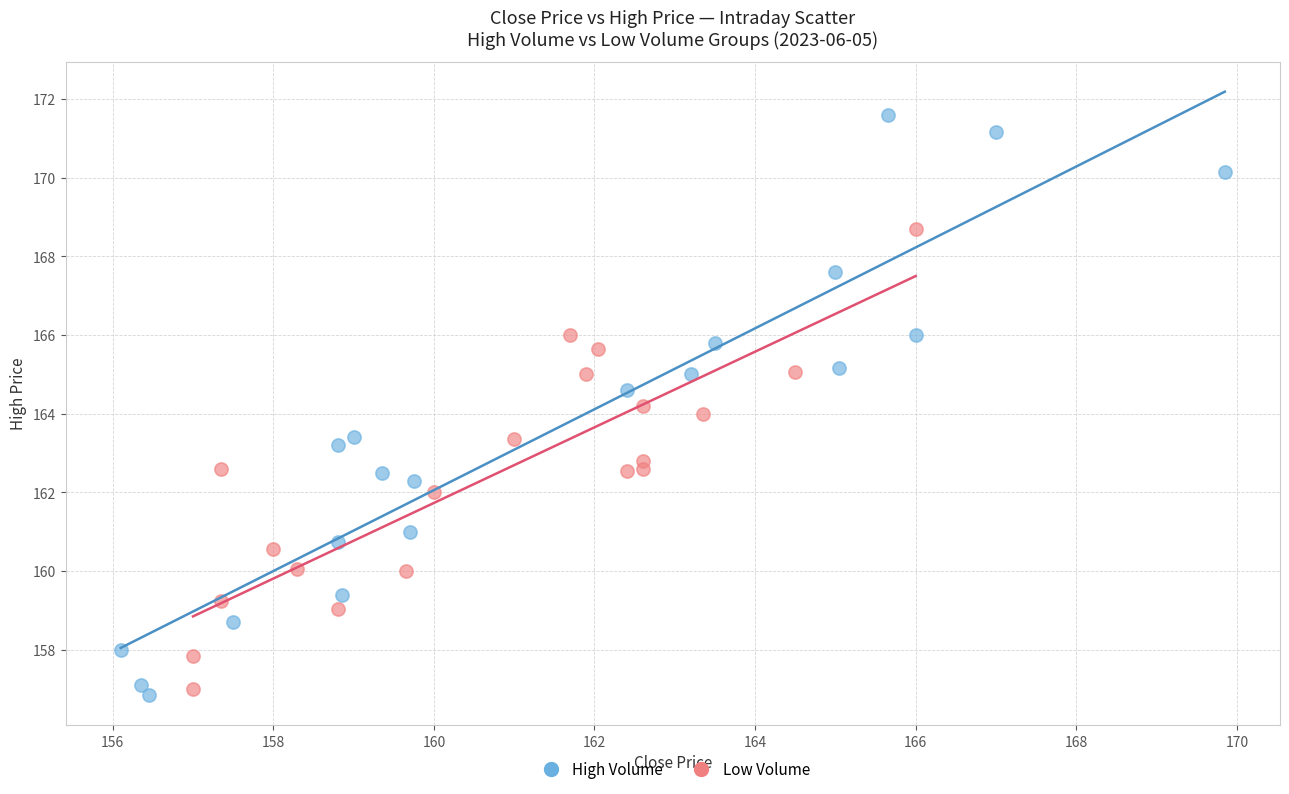

What are all the series names shown in the legend?

High Volume, Low Volume